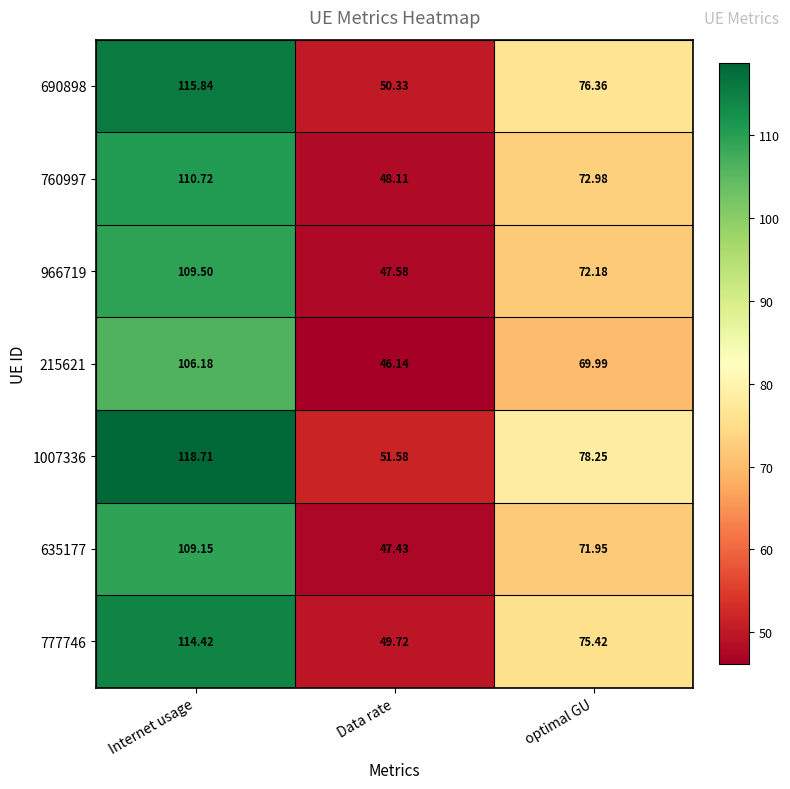

At which category is the sum across all series the highest?

Internet usage